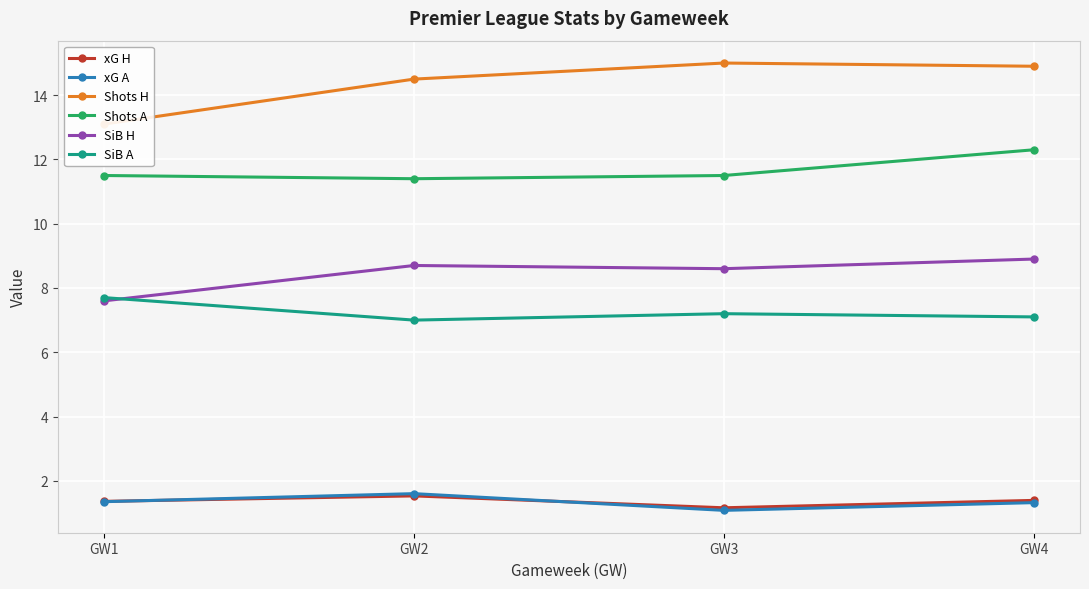

The value of Shots A at GW4 is 12.3. True or false?

True